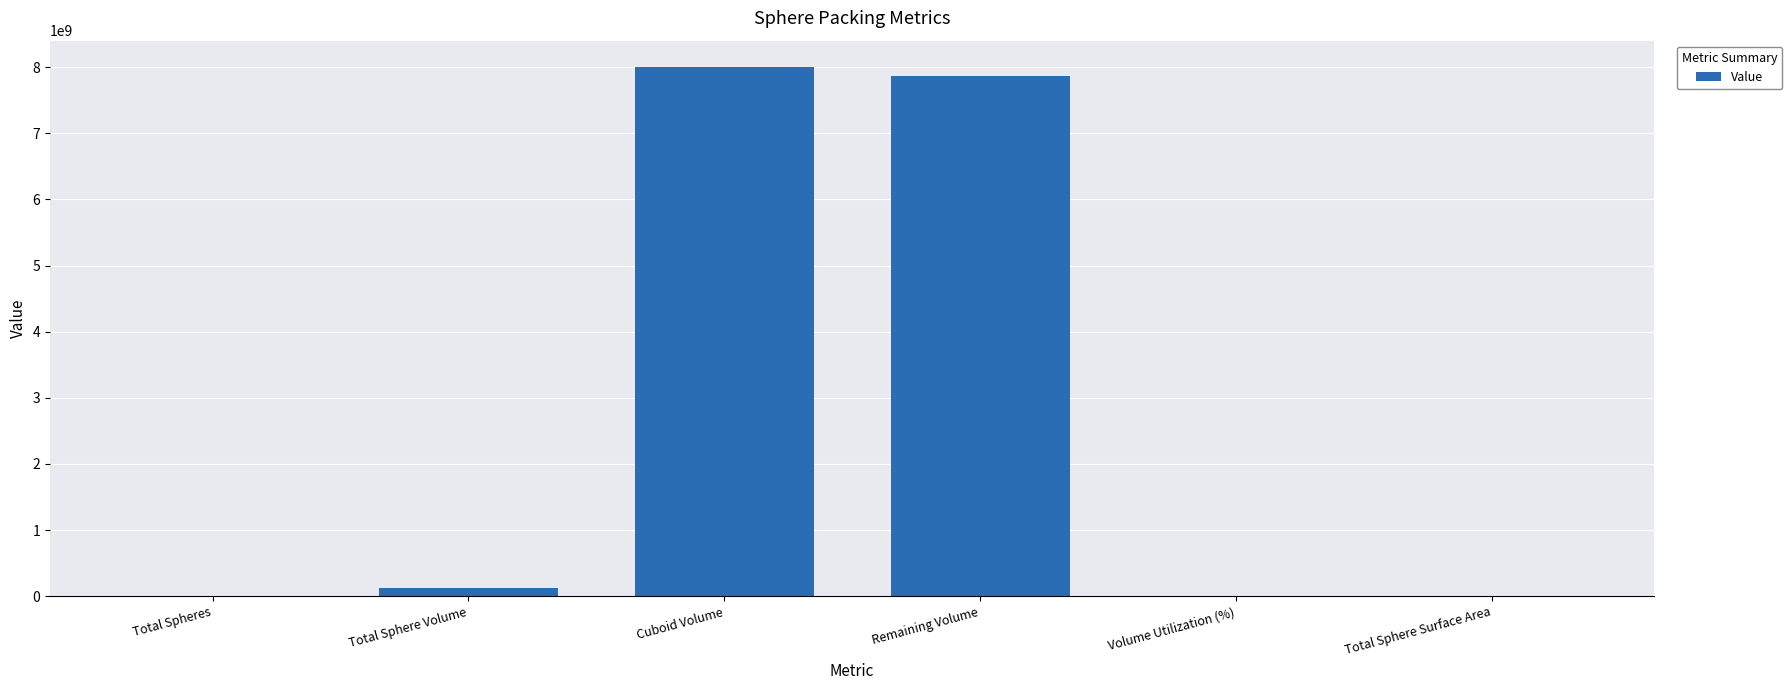

What is the greatest value displayed?

8000000000.0